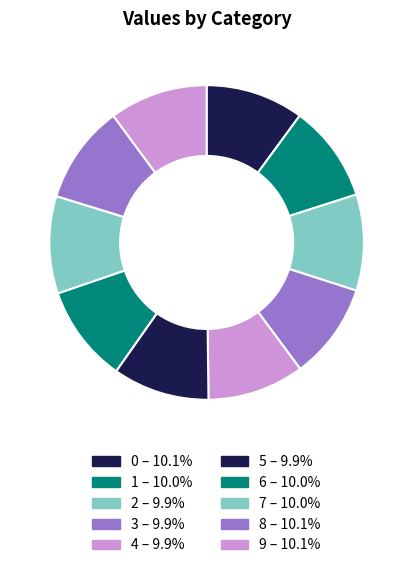

Which category has the biggest portion of the pie?

8